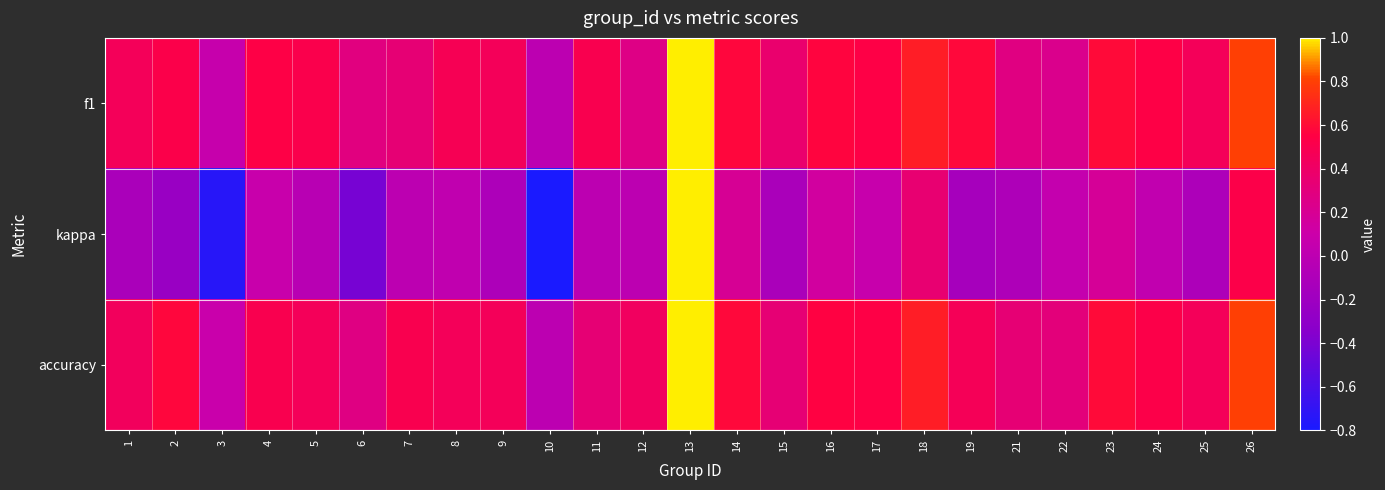

Which series changed the most between 5 and 7?

f1